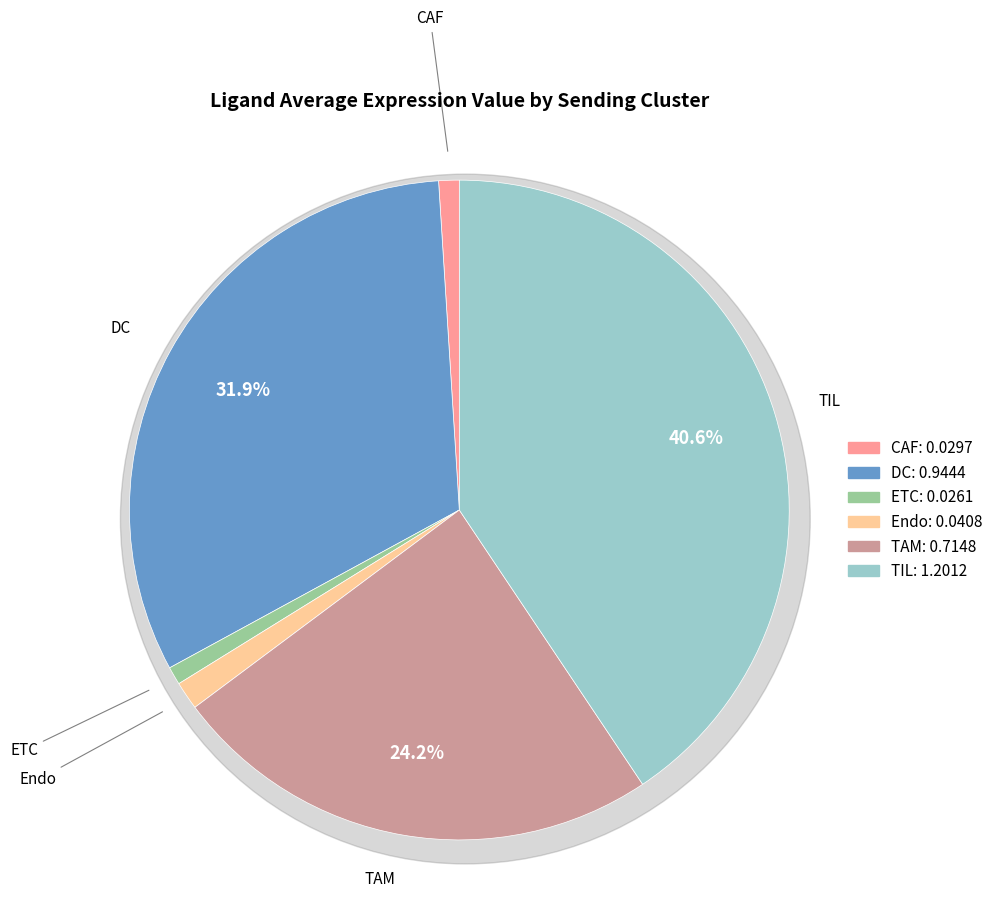

Is there any slice that represents more than half of the pie?

No